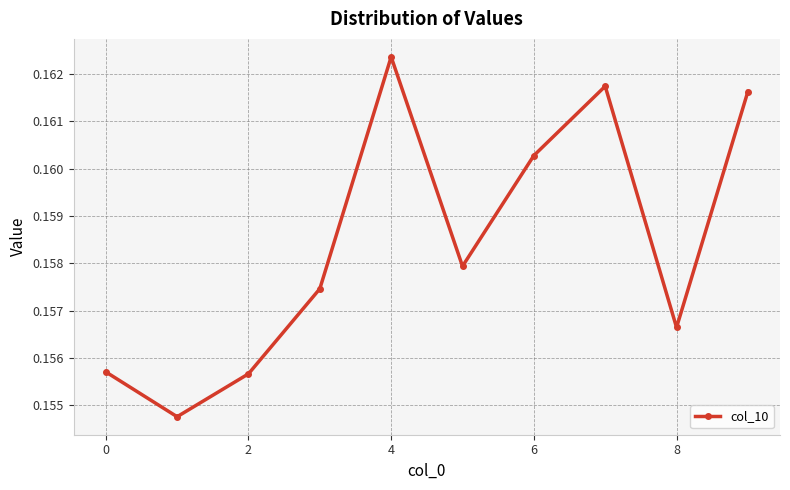

How many values are between 0 and 1?

10